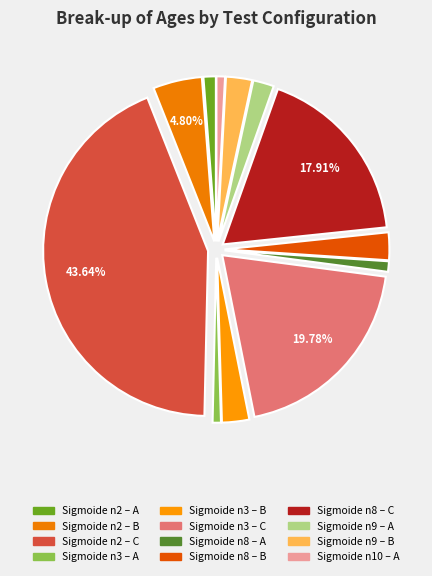

Does Sigmoide n10 – A represent more than half of the total?

No